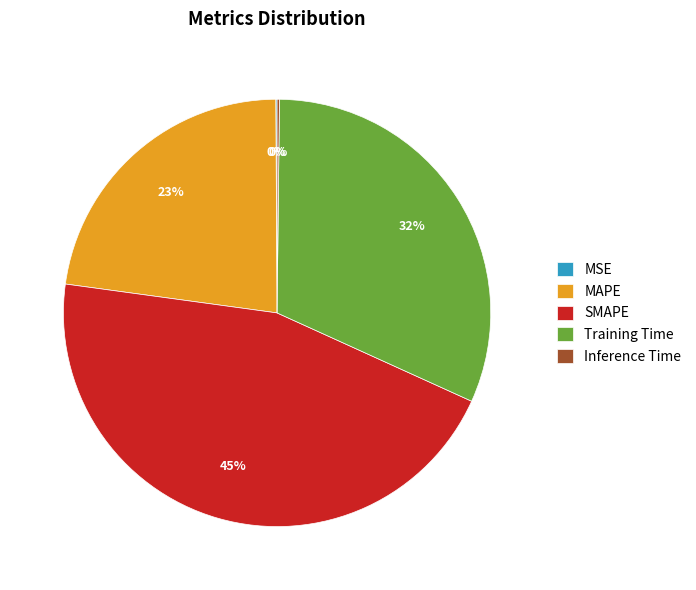

What is the largest slice in the pie chart?

SMAPE